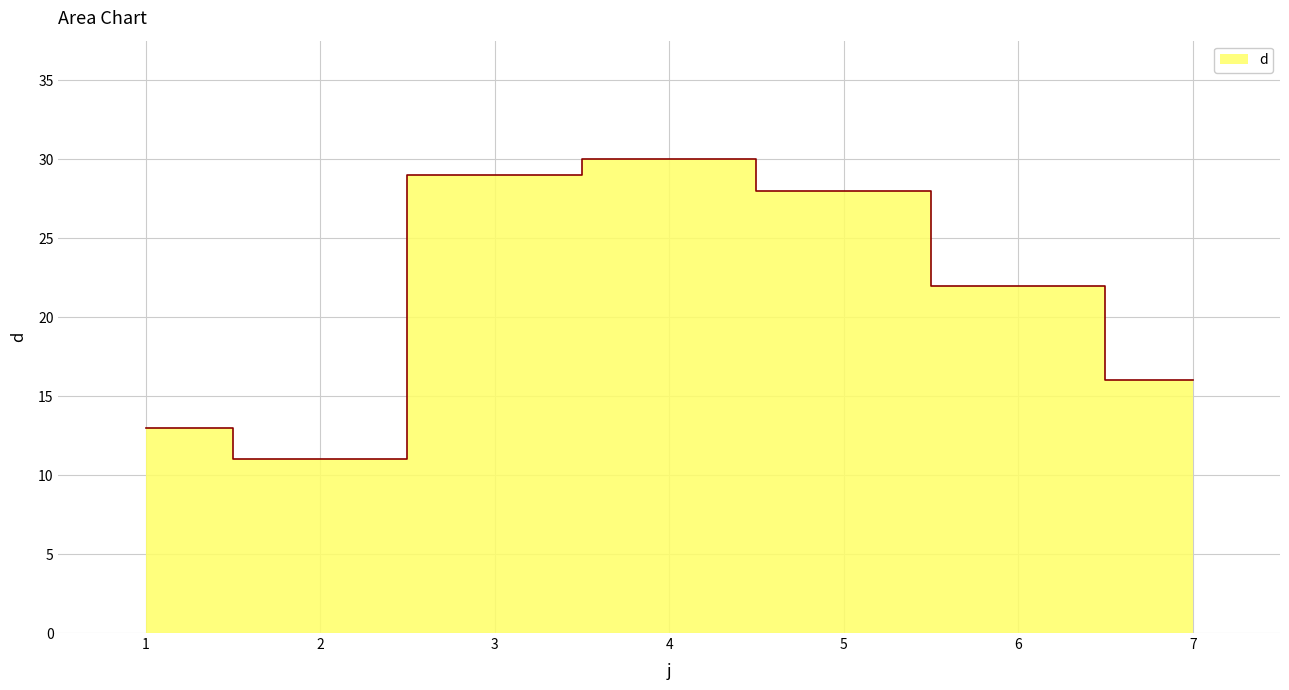

What is the maximum value shown in the chart?

30